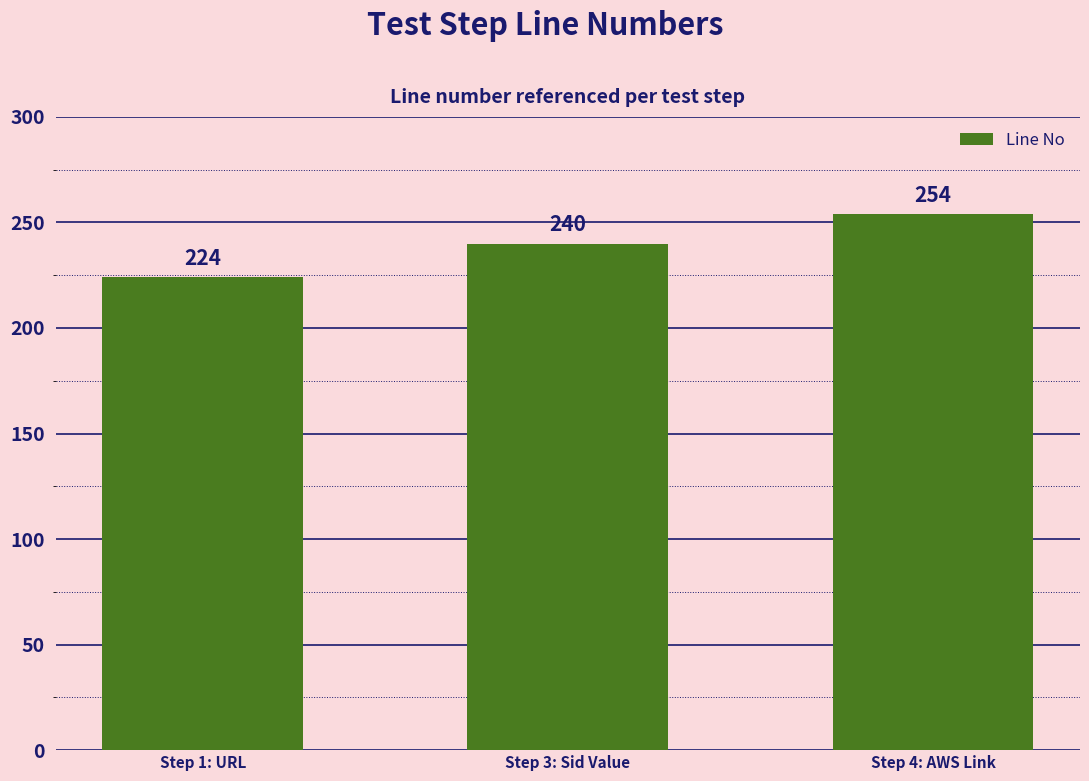

Which has a higher value, Step 3: Sid Value or Step 4: AWS Link?

Step 4: AWS Link